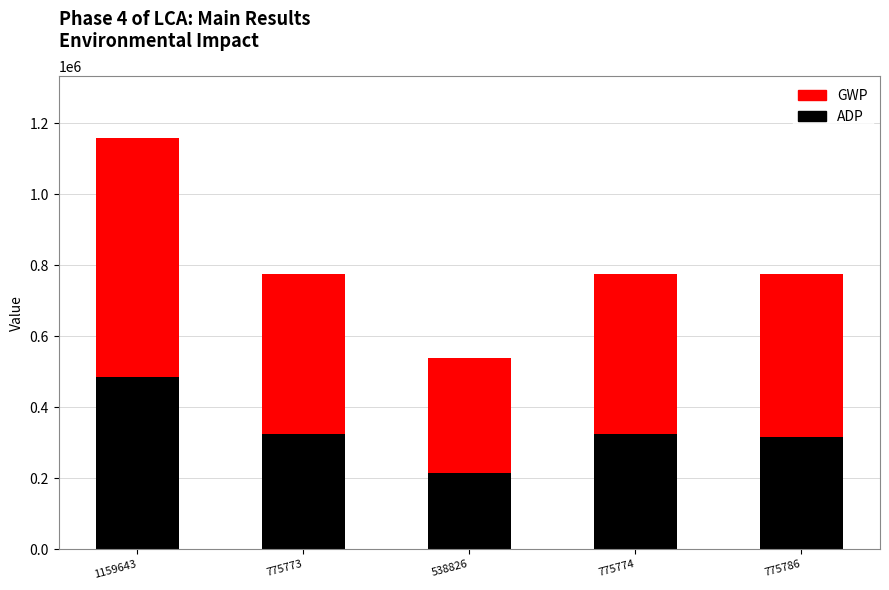

At which label does ADP reach its peak?

1159643